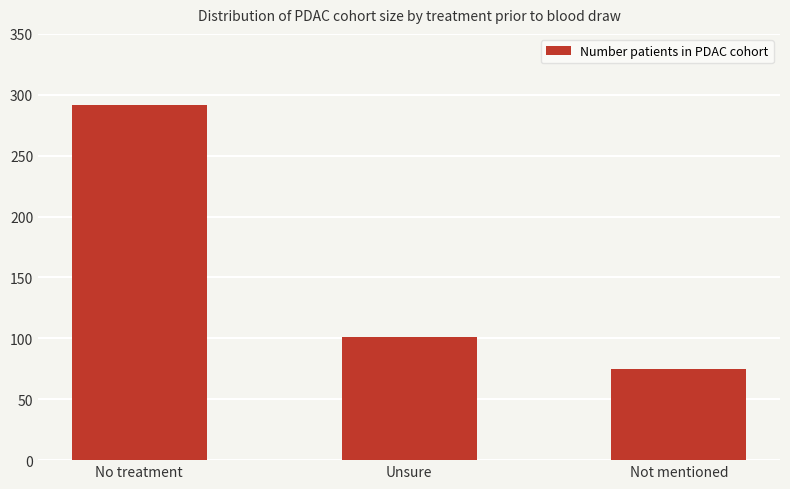

Rank the categories by value from highest to lowest.

No treatment, Unsure, Not mentioned